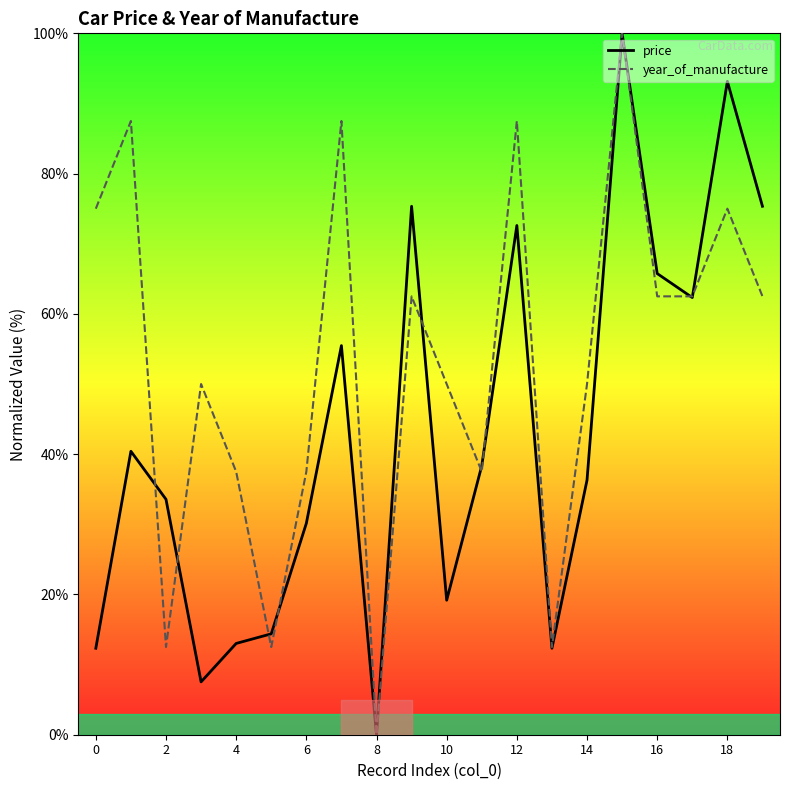

Does the chart have visible grid lines?

No